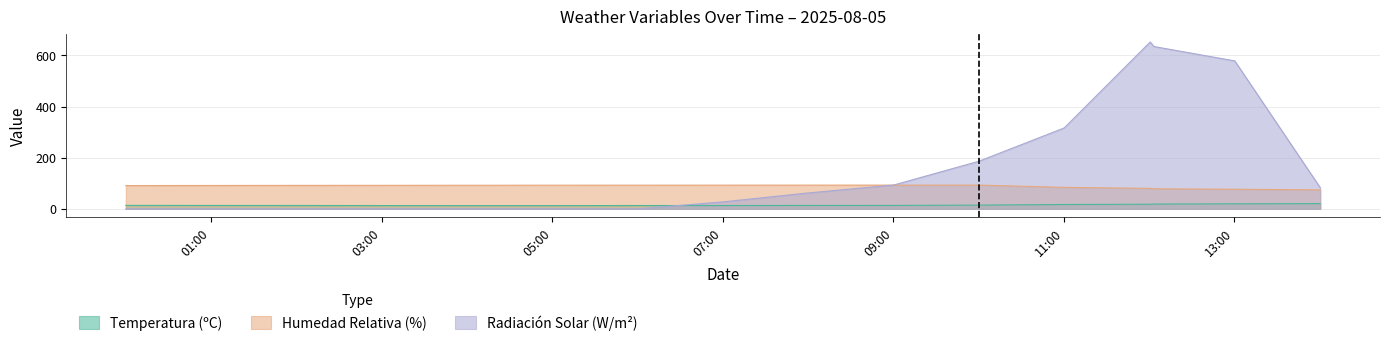

Which series has the largest range (max minus min)?

Radiación Solar (W/m²)